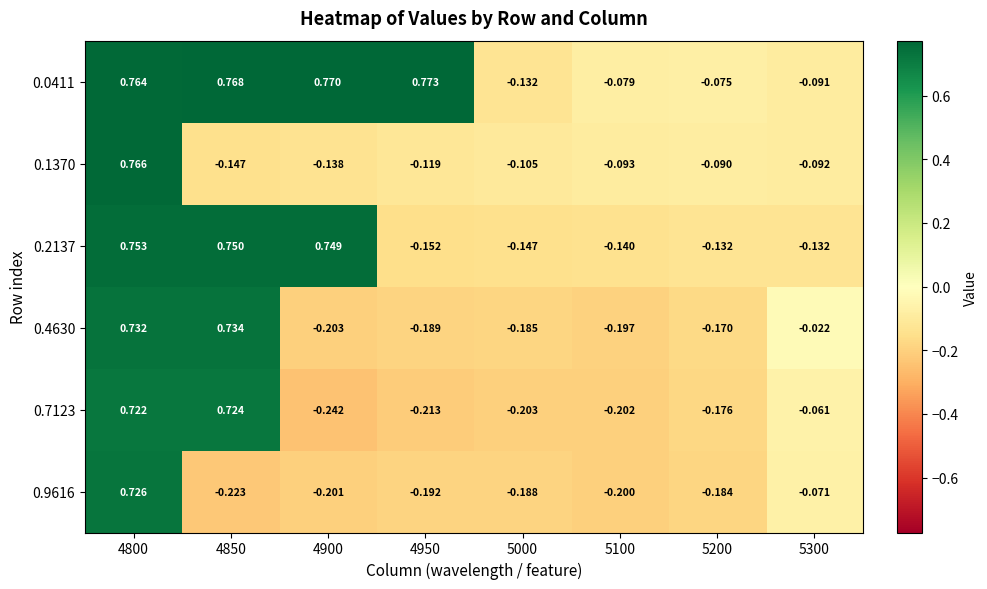

Is the value of 0.4630 at 5200 greater than the value of 0.0411 at 5200?

No